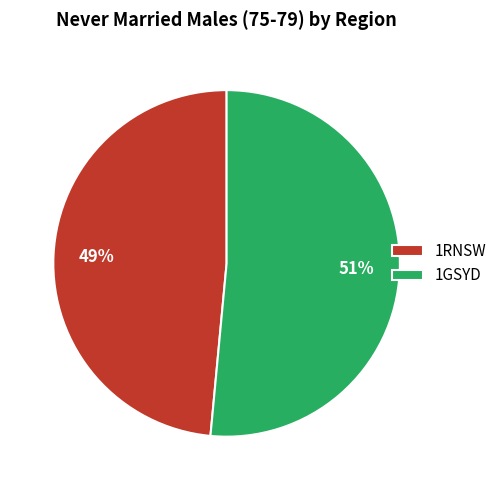

Do 1GSYD and 1RNSW together represent more than half of the pie?

Yes